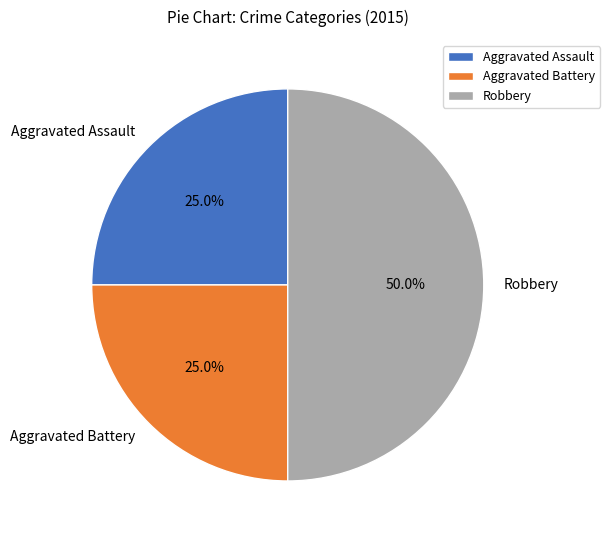

What is the ratio of the value at Aggravated Assault to the value at Aggravated Battery?

1.0